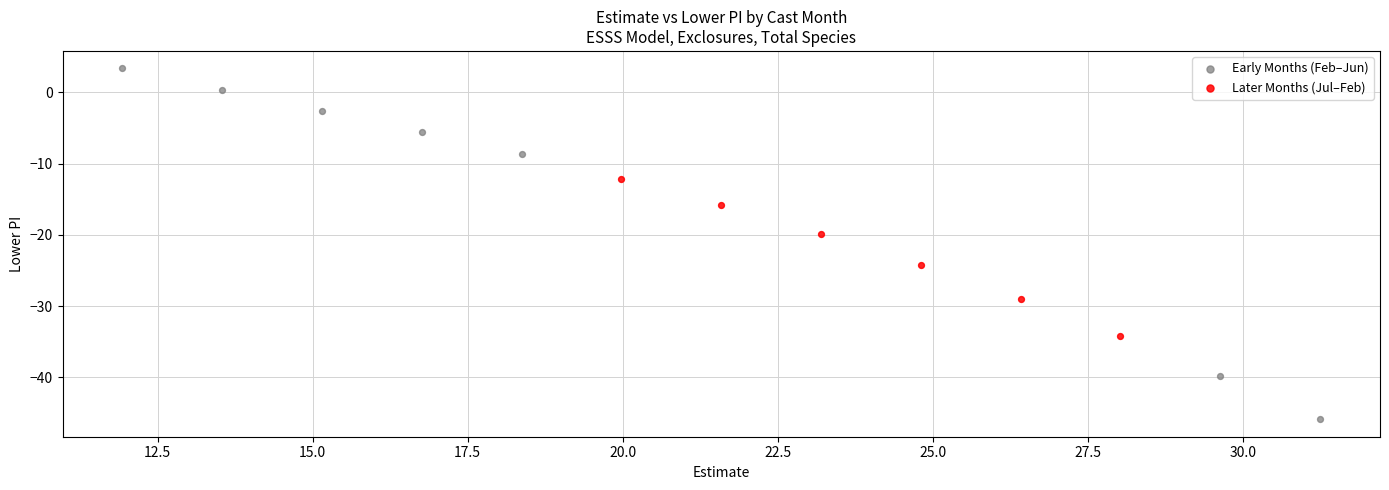

Which series reaches the maximum Y coordinate?

Early Months (Feb–Jun)